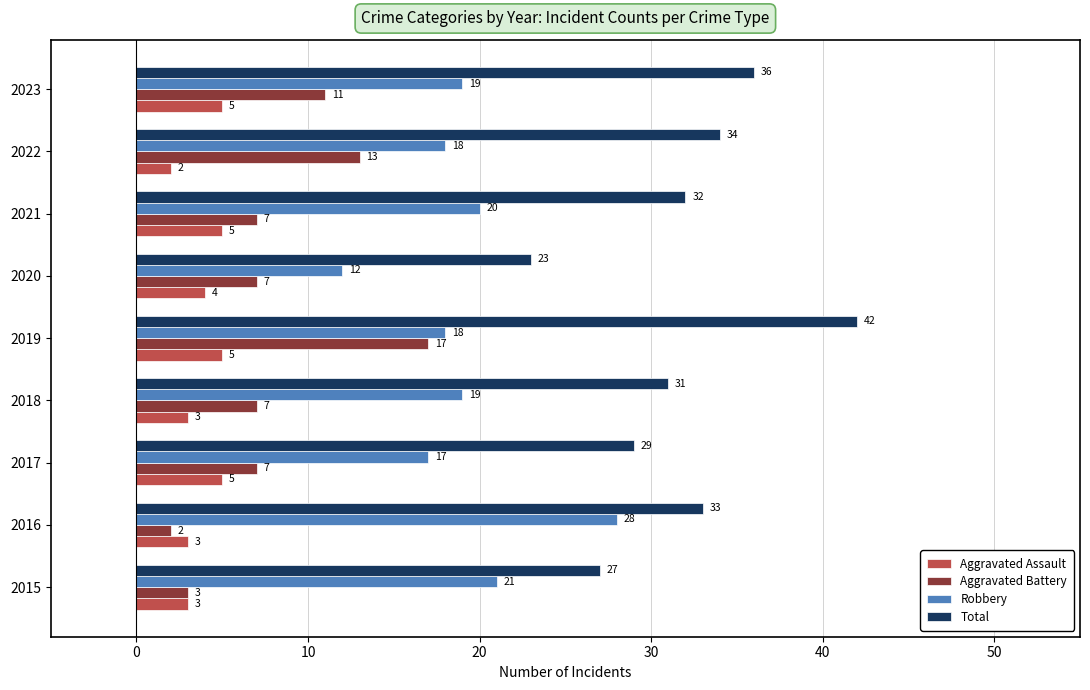

What is the difference between the maximum and minimum values in the Total series?

19